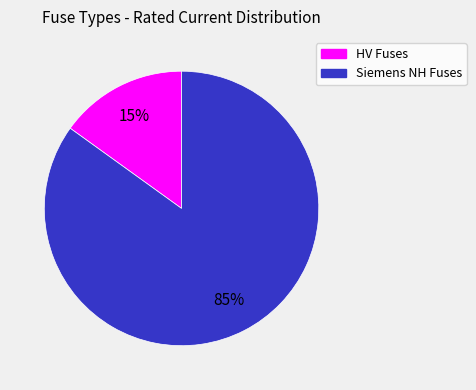

Between Siemens NH Fuses and HV Fuses, which is larger?

Siemens NH Fuses